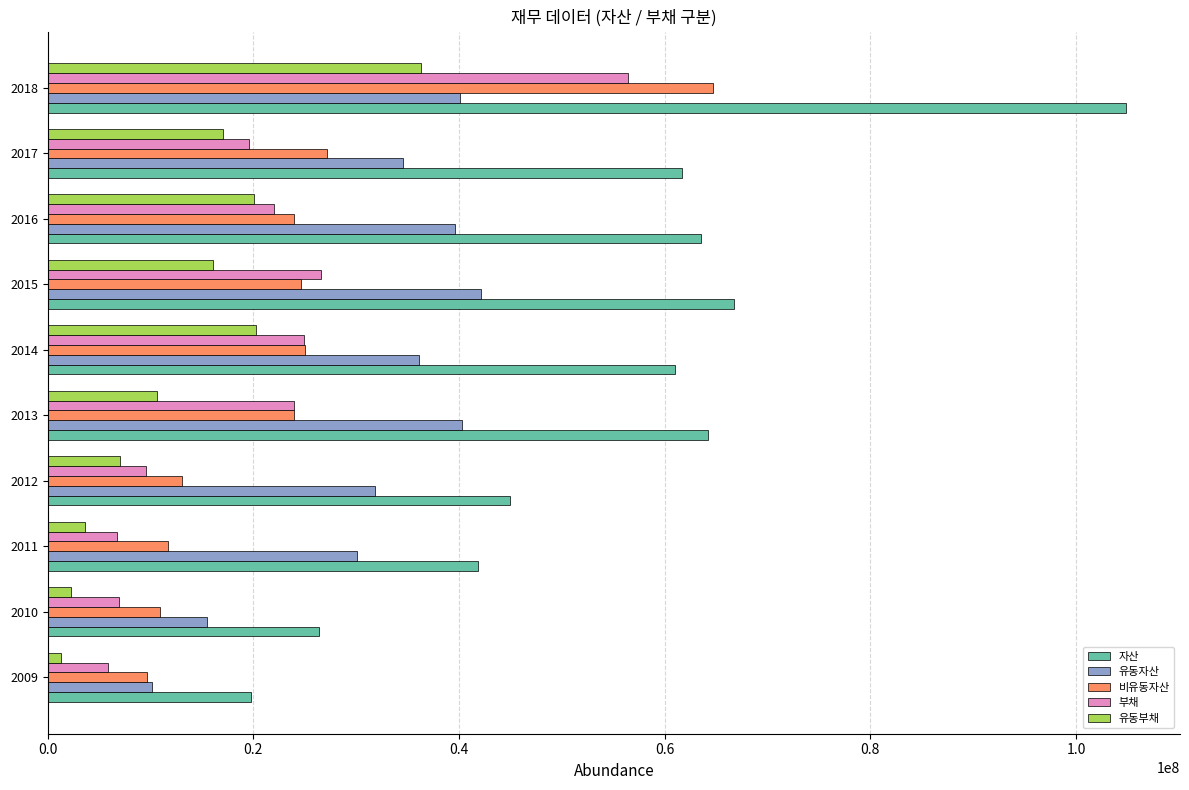

The value of 유동자산 at 2017 is 51539592. True or false?

False